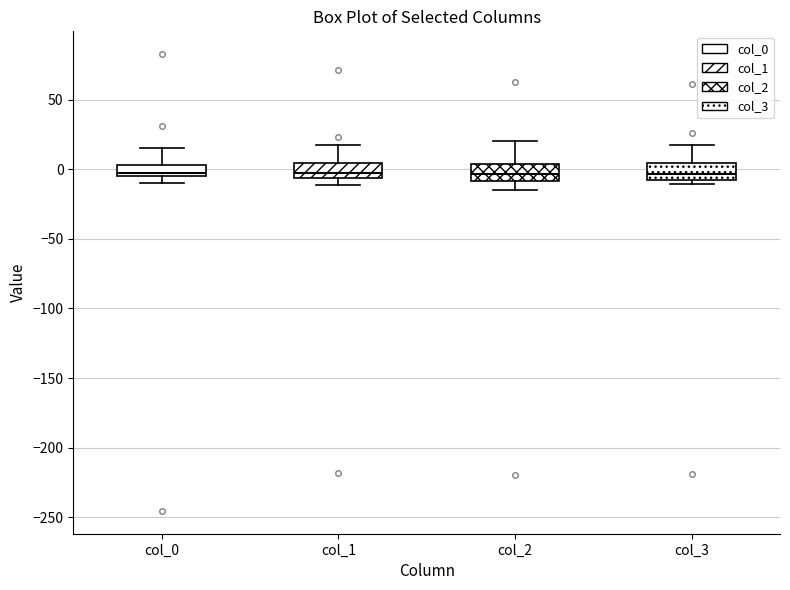

Reading left to right, read every box against the y-axis: the position of its median line, the range the box covers, and the ends of its whiskers. The values are not printed on the chart, so give them approximately, as read against the axis.

col_0: median 0, box -5 to 5, whiskers -10 to 15
col_1: median -5 (inside the box), box -5 to 5, whiskers -10 to 15
col_2: median -5, box -10 to 5, whiskers -15 to 20
col_3: median -5, box -10 to 5, whiskers -10 (just below the box's lower edge) to 15